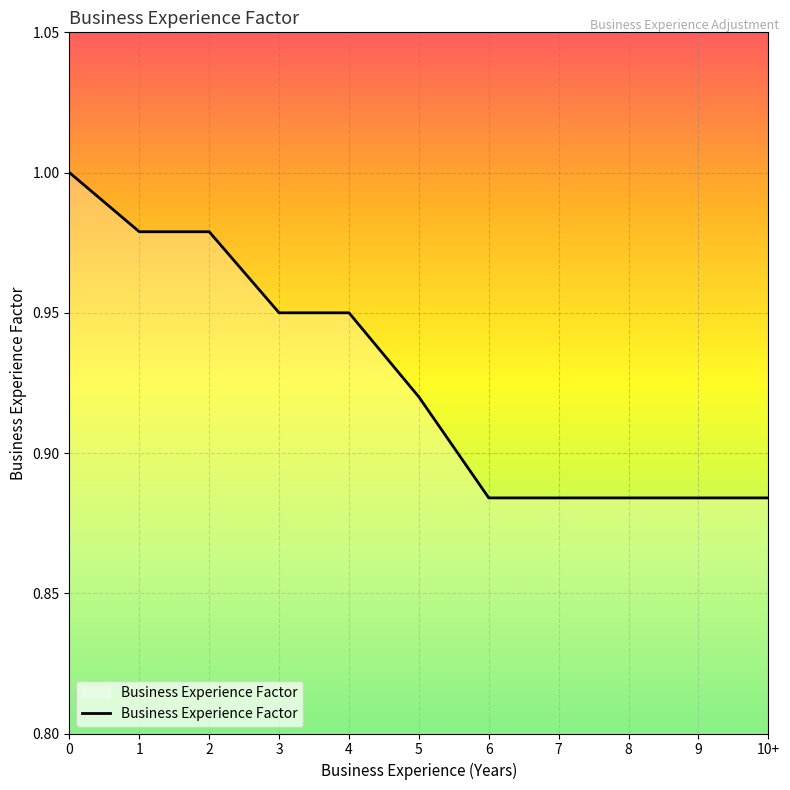

True or false: the data shows 0.3 at 5.

False